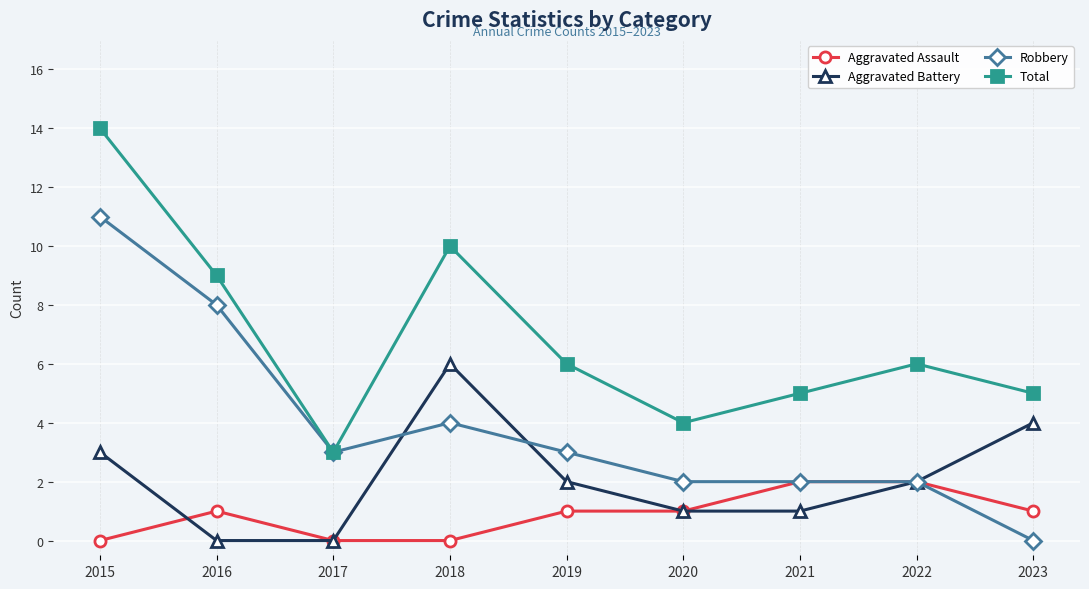

What is the average value of the Aggravated Battery series?

2